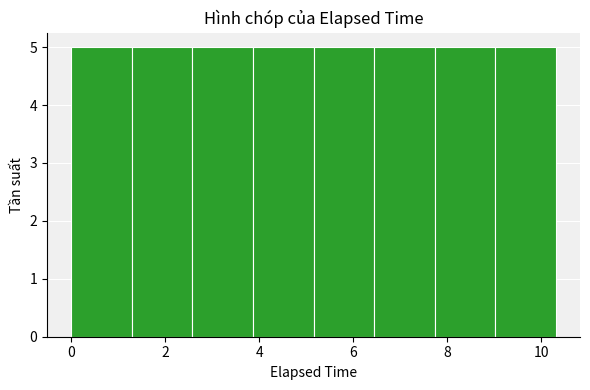

Reading left to right, transcribe this chart: for each bar, give the range it covers on the x-axis and its height. Neither the bar edges nor the heights are printed on the chart, so give them approximately, as read against the axes.

0.0 to 1.2: 5
1.2 to 2.6: 5
2.6 to 3.8: 5
3.8 to 5.2: 5
5.2 to 6.4: 5
6.4 to 7.8: 5
7.8 to 9.0: 5
9.0 to 10.4: 5